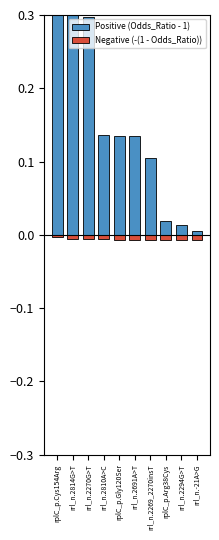

Reading left to right, list all the values displayed in this chart.

Positive (Odds_Ratio - 1): 1.2	0.3	0.3	0.1	0.1	0.1	0.1	0.0	0.0	0.0
Negative (-(1 - Odds_Ratio)): -0.0	-0.0	-0.0	-0.0	-0.0	-0.0	-0.0	-0.0	-0.0	-0.0